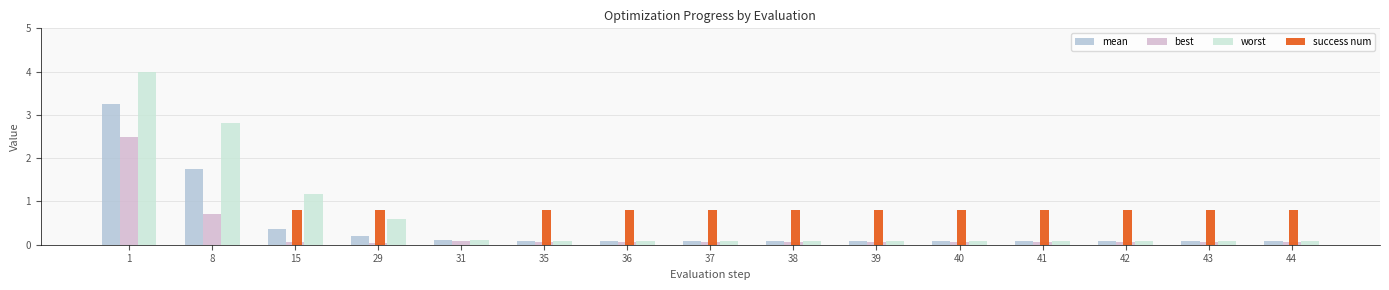

At how many categories does at least one series exceed 3?

1